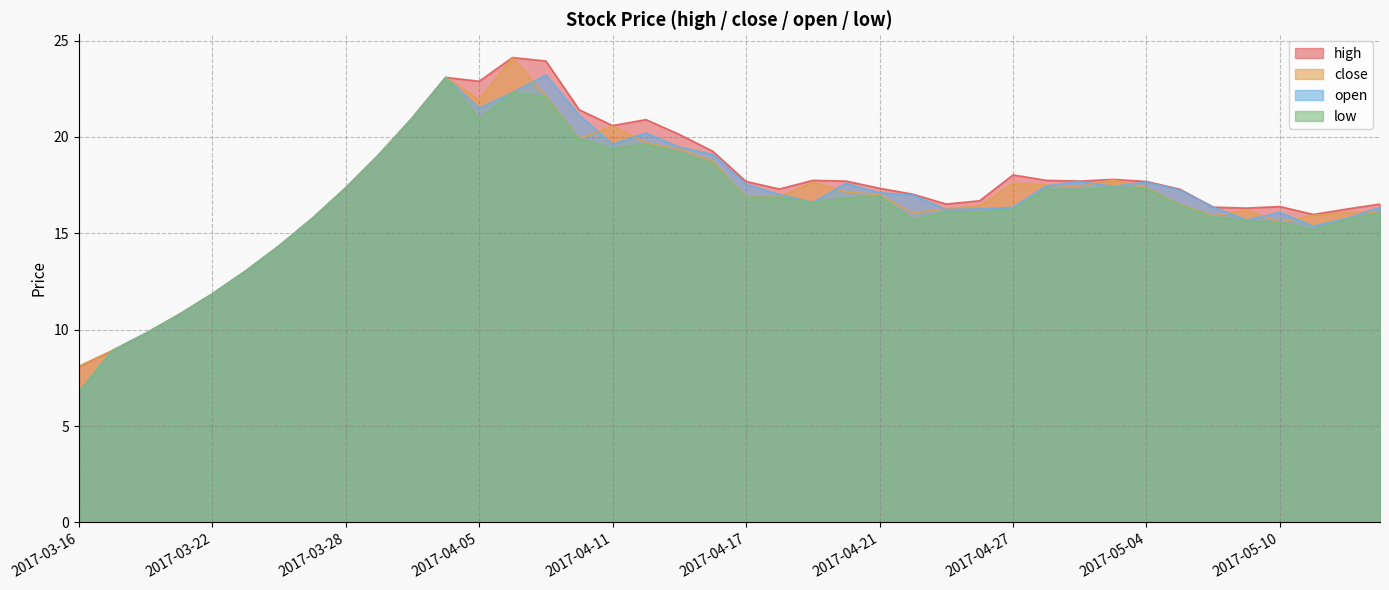

How many values in the close series exceed 17?

19